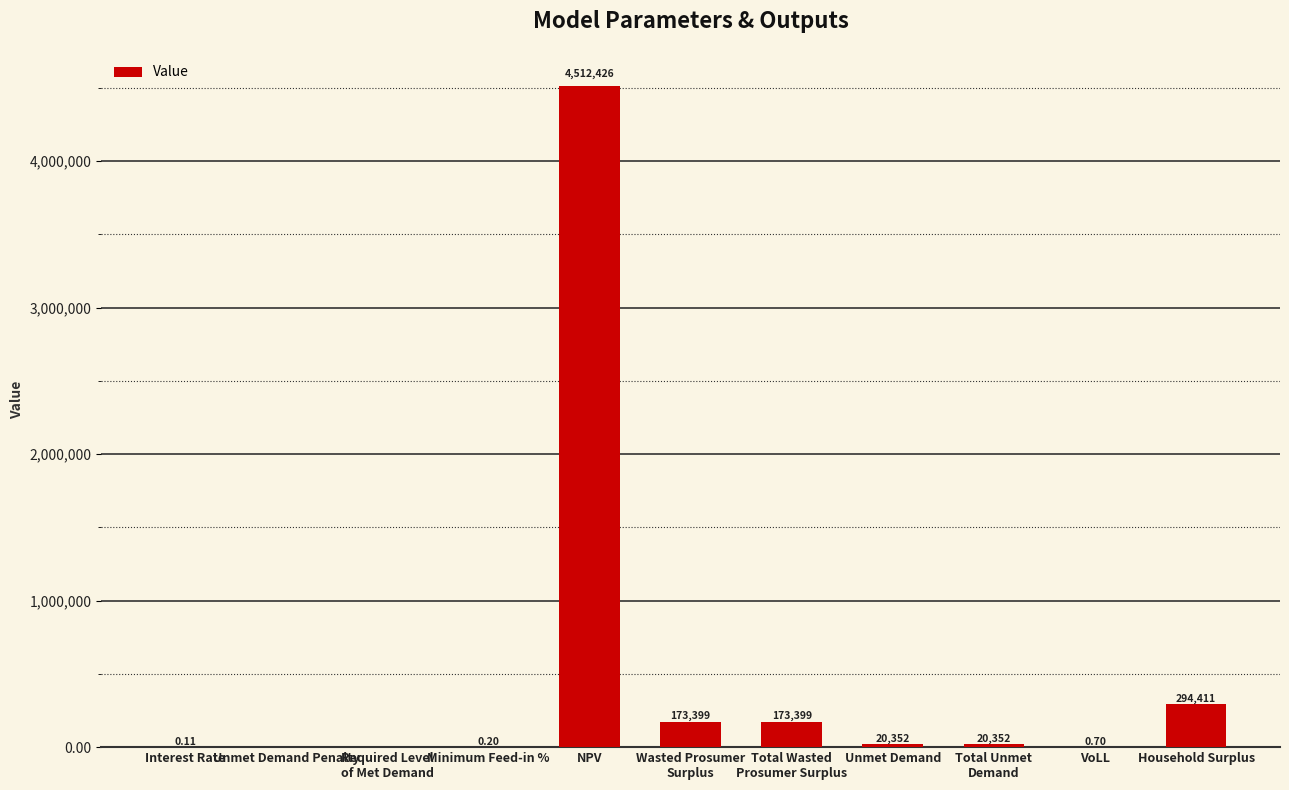

Which has a higher value, NPV or Unmet Demand?

NPV